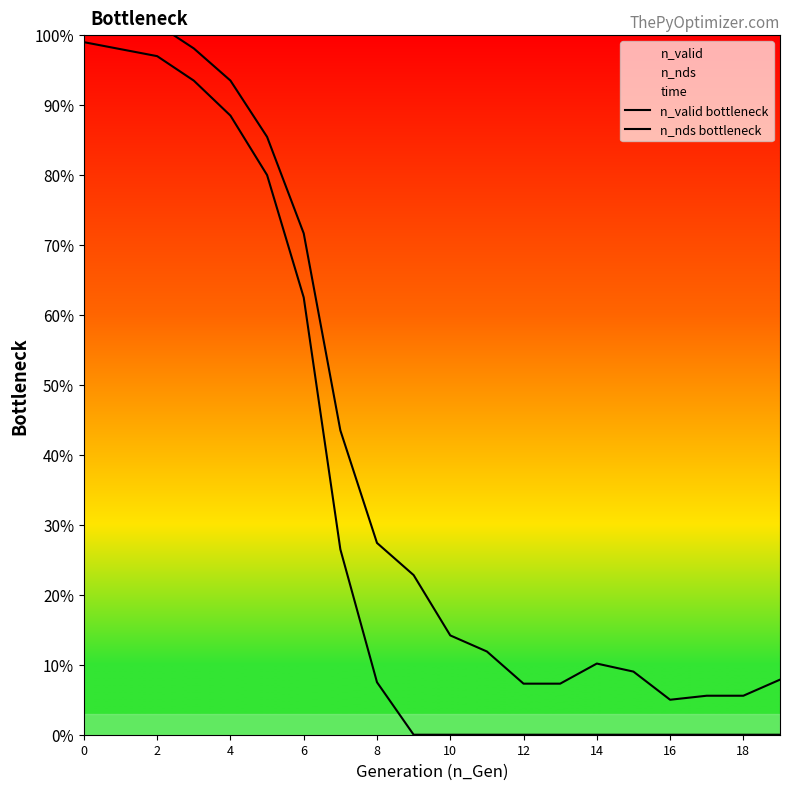

Reading right to left, what are all the values shown in this chart?

n_valid bottleneck: 0.0	0.0	0.0	0.0	0.0	0.0	0.0	0.0	0.0	0.0	0.0	7.5	26.5	62.5	80.0	88.5	93.5	97.0	98.0	99.0
n_nds bottleneck: 7.9	5.6	5.6	5.0	9.0	10.2	7.3	7.3	11.9	14.2	22.8	27.4	43.5	71.7	85.5	93.5	98.1	101.6	102.7	103.9